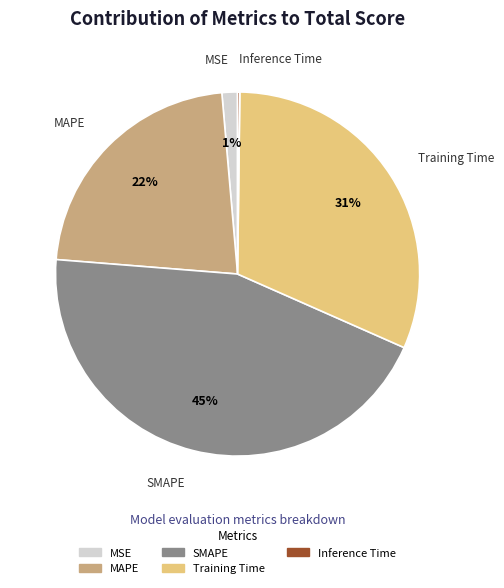

Does any single category account for the majority?

No